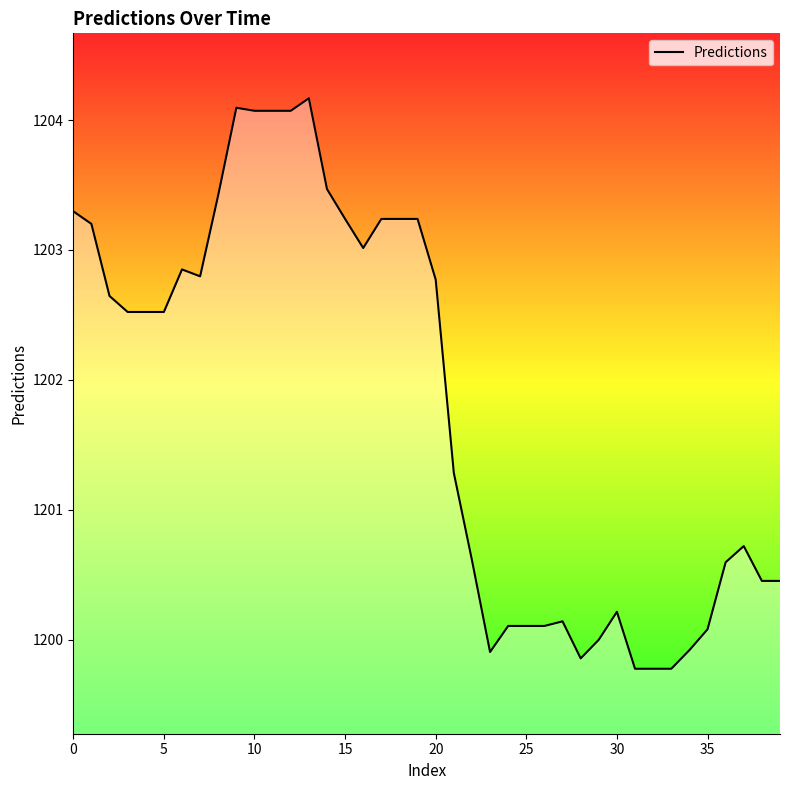

What is the difference between the maximum and minimum values?

4.4